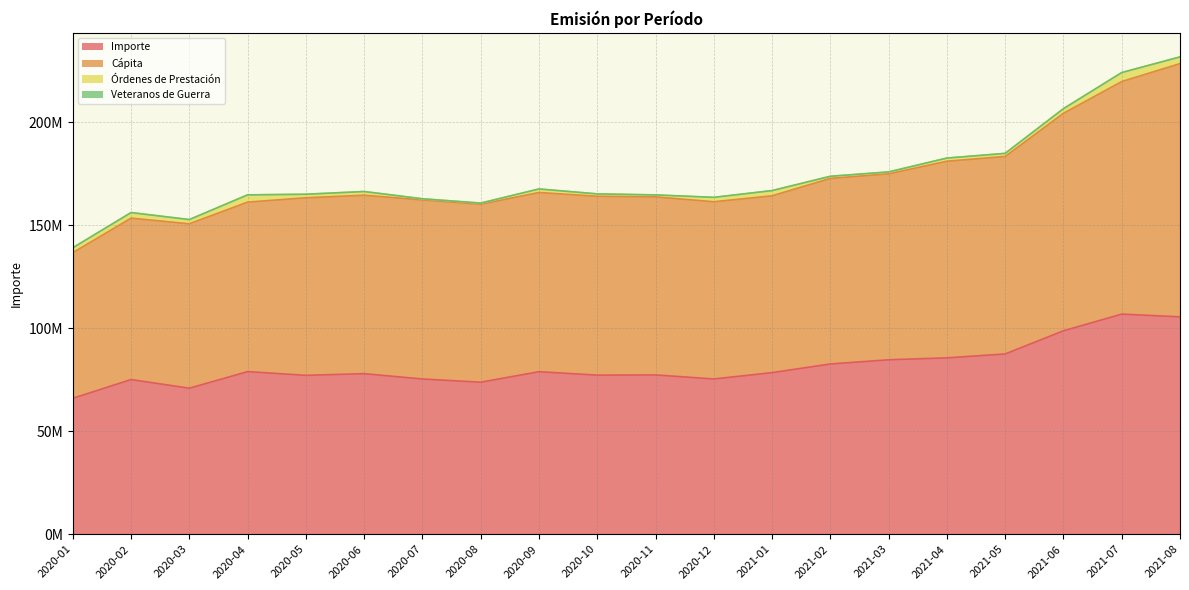

What position from the left is 2020-05?

5